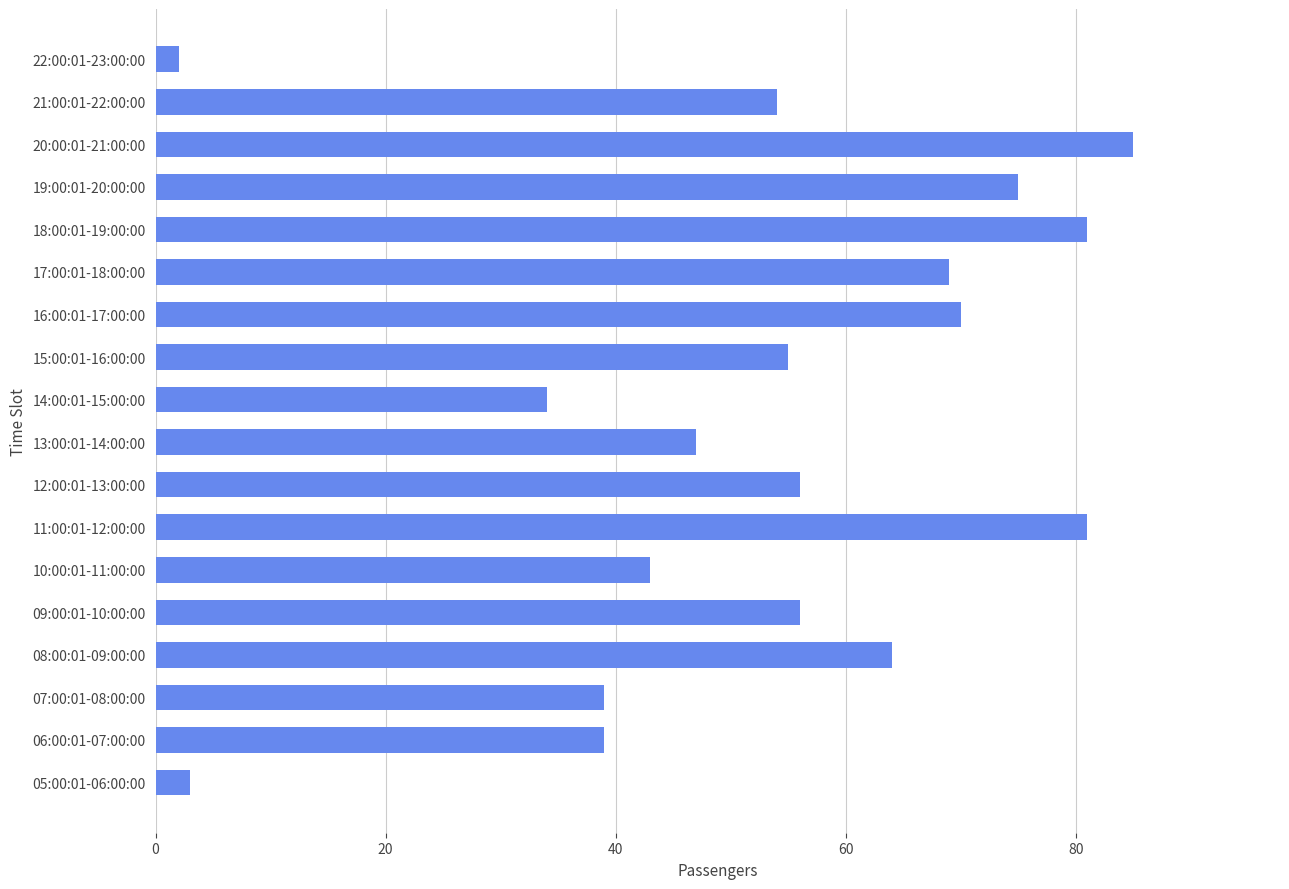

Reading bottom to top, extract all data points from this chart.

05:00:01-06:00:00=3	06:00:01-07:00:00=39	07:00:01-08:00:00=39	08:00:01-09:00:00=64	09:00:01-10:00:00=56	10:00:01-11:00:00=43	11:00:01-12:00:00=81	12:00:01-13:00:00=56	13:00:01-14:00:00=47	14:00:01-15:00:00=34	15:00:01-16:00:00=55	16:00:01-17:00:00=70	17:00:01-18:00:00=69	18:00:01-19:00:00=81	19:00:01-20:00:00=75	20:00:01-21:00:00=85	21:00:01-22:00:00=54	22:00:01-23:00:00=2